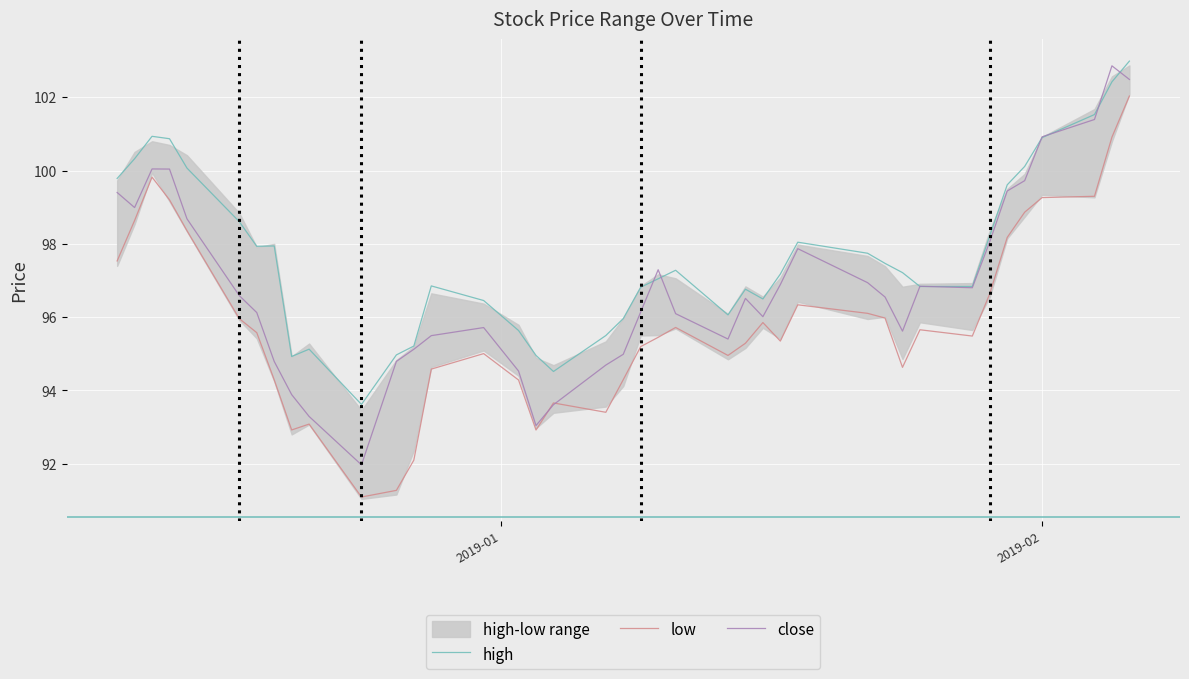

True or false: high and low cross at least once.

False